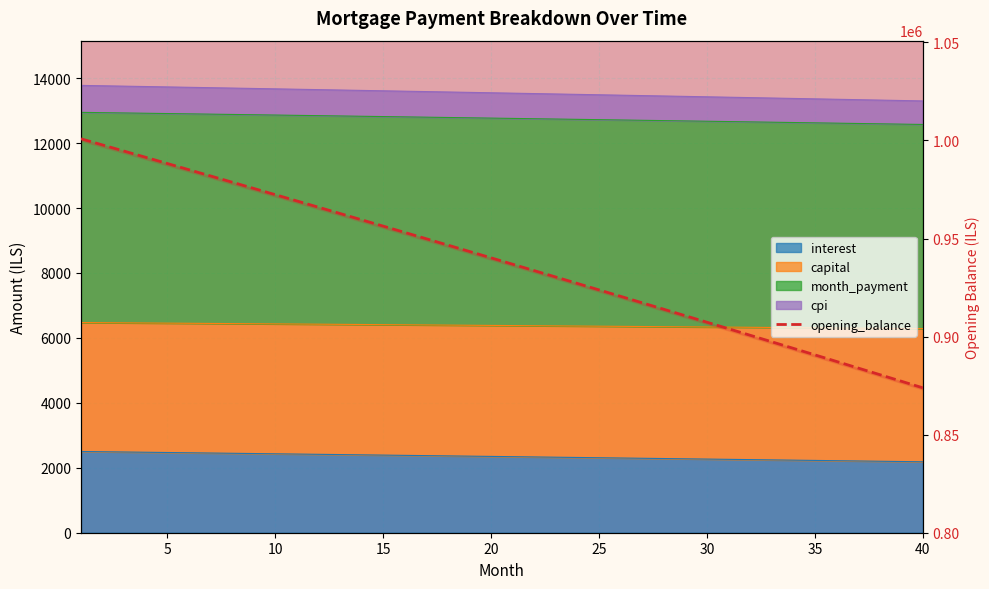

True or false: the data shows 211697.4 at 26.

False